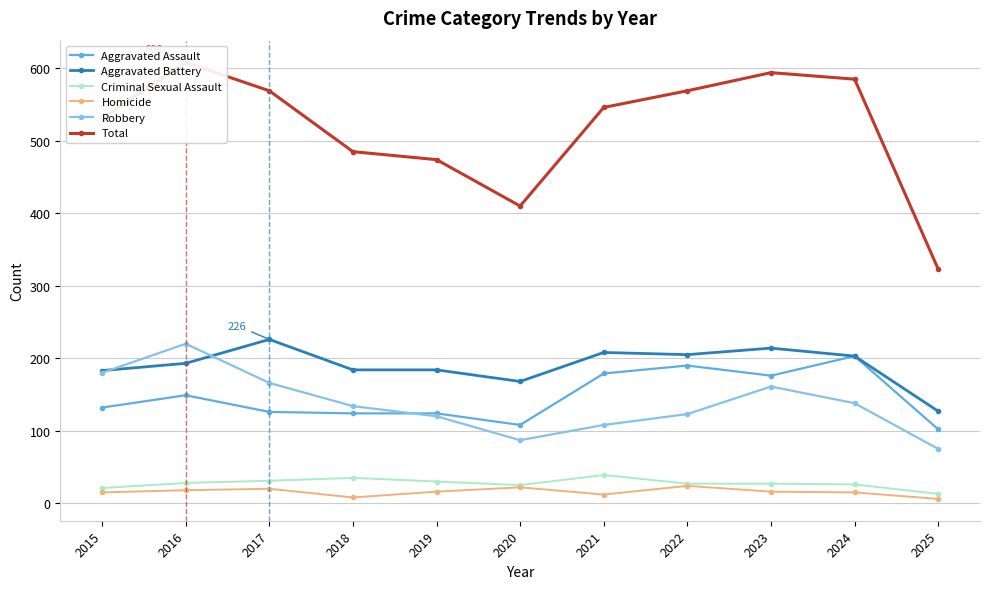

At which category is the sum across all series the highest?

2016